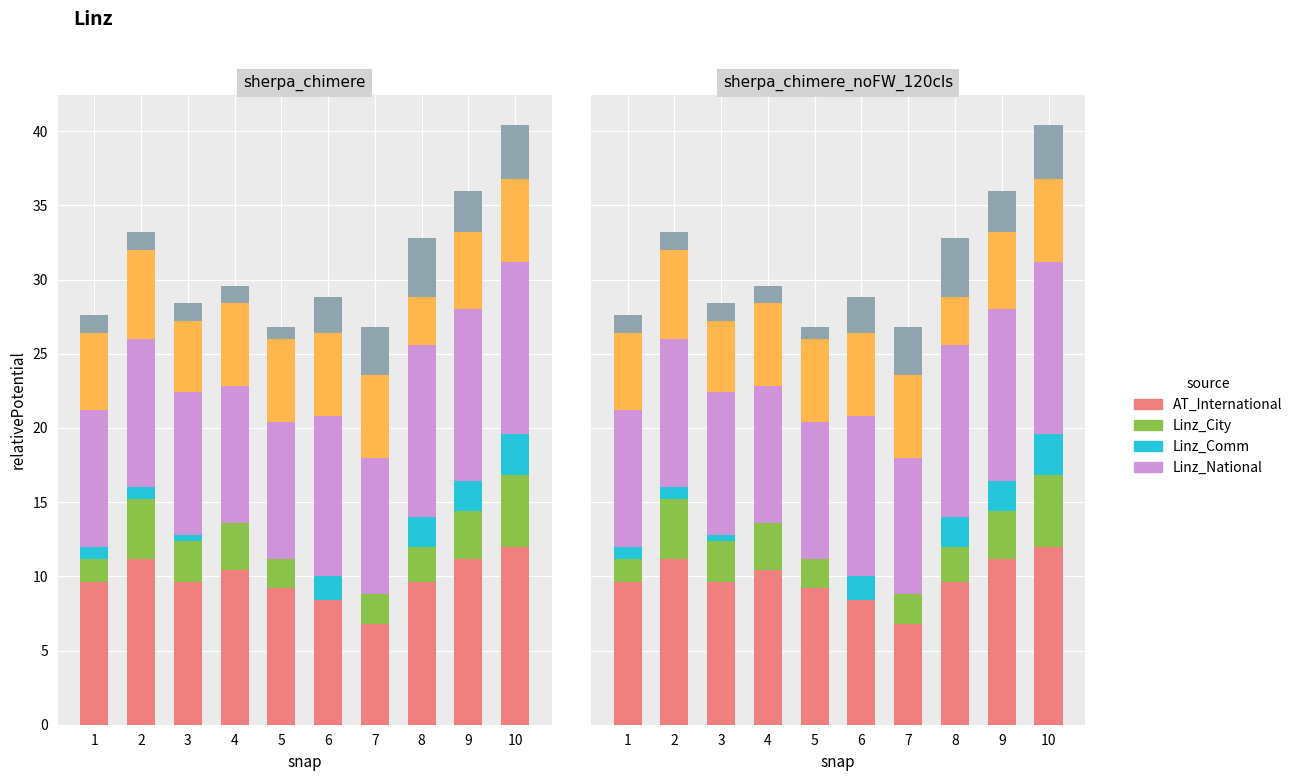

Are the bars horizontal?

No